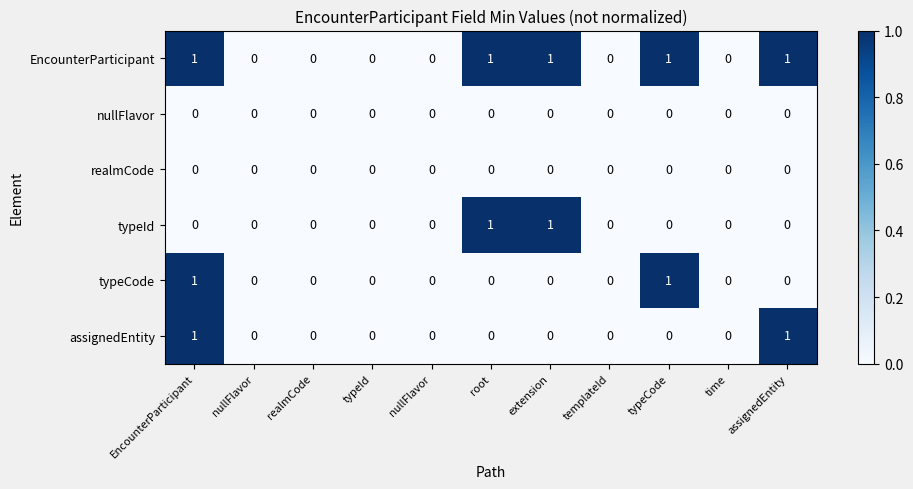

Which series has the largest total across all categories?

EncounterParticipant